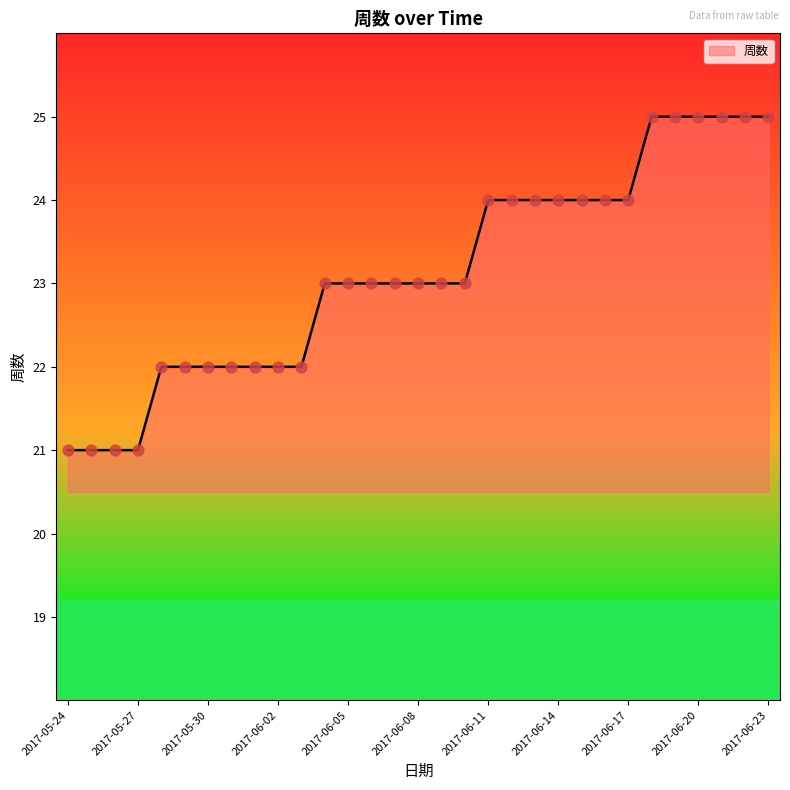

What is the minimum value shown in the chart?

21